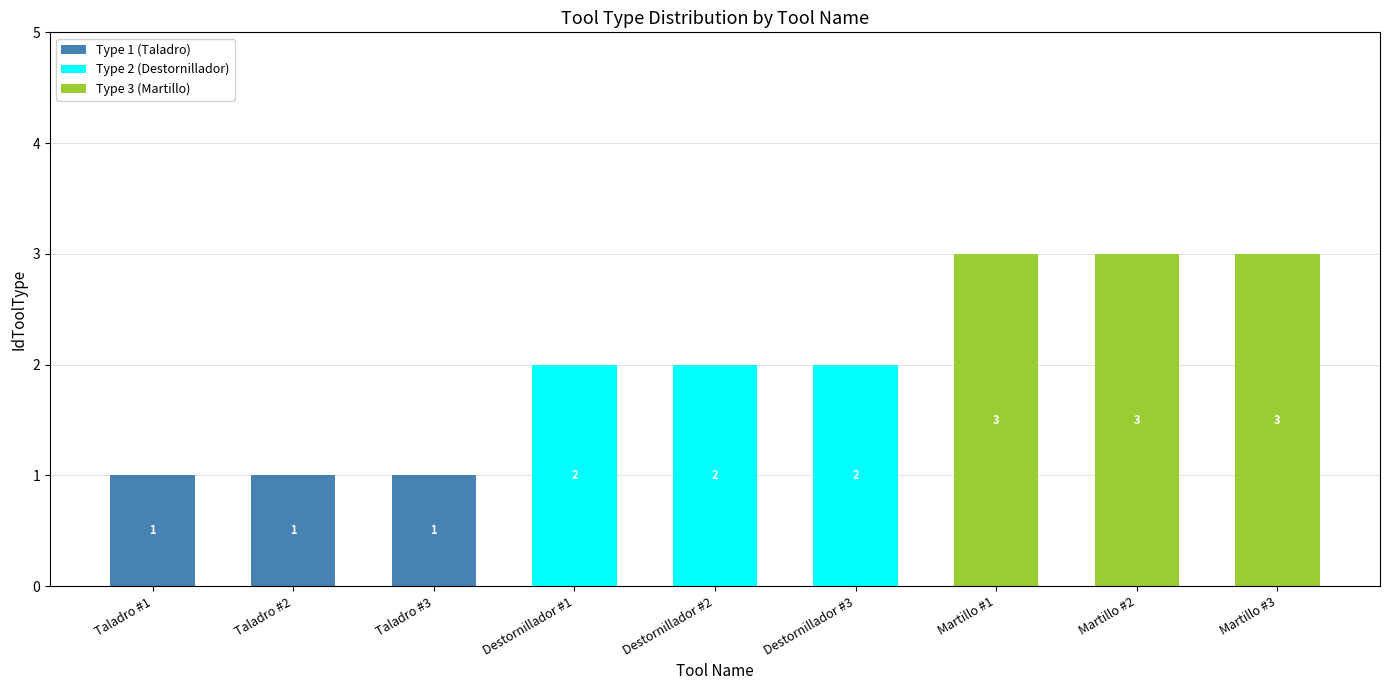

Is it true that Type 1 (Taladro) equals 0 at Destornillador #2?

True